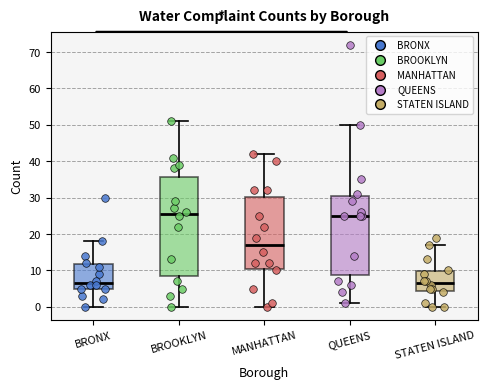

Reading left to right, transcribe this box plot: for each box, give where its median line is, the range the box spans, and where its two whiskers end, as read against the y-axis. The values are not printed on the chart, so give them approximately, as read against the axis.

BRONX: median 7, box 5 to 12, whiskers 0 to 18
BROOKLYN: median 26, box 9 to 36, whiskers 0 to 51
MANHATTAN: median 17, box 11 to 30, whiskers 0 to 42
QUEENS: median 25, box 9 to 31, whiskers 1 to 50
STATEN ISLAND: median 7, box 4 to 10, whiskers 0 to 17